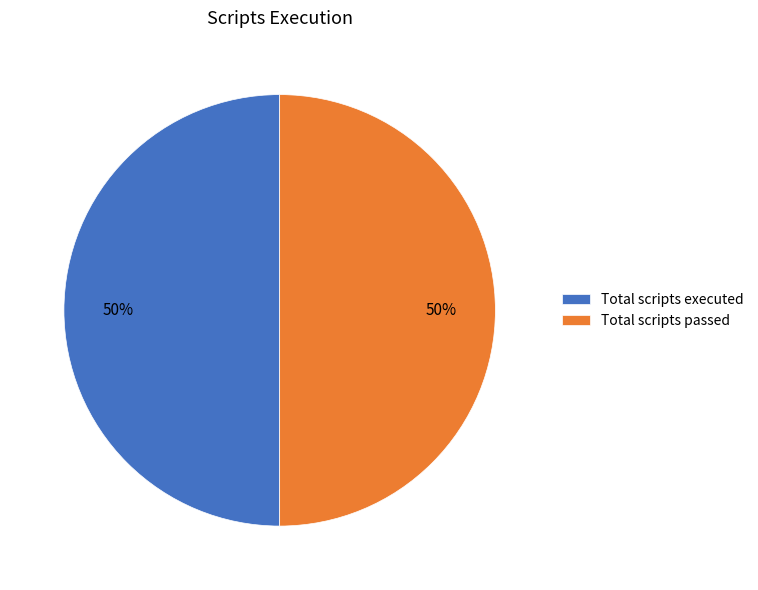

Is the sum of Total scripts passed and Total scripts executed greater than half?

Yes